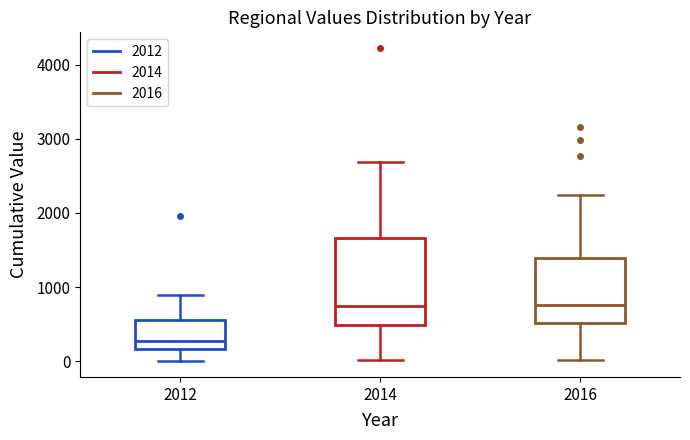

Reading left to right, transcribe this box plot: for each box, give where its median line is, the range the box spans, and where its two whiskers end, as read against the y-axis. The values are not printed on the chart, so give them approximately, as read against the axis.

2012: median 300, box 200 to 600, whiskers 0 to 900
2014: median 700, box 500 to 1700, whiskers 0 to 2700
2016: median 800, box 500 to 1400, whiskers 0 to 2200